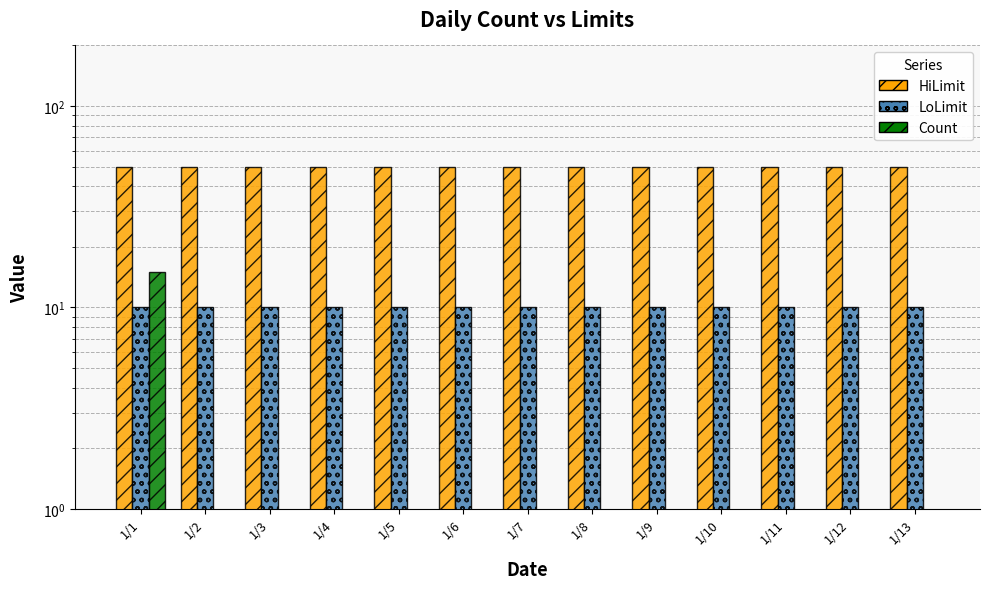

At how many categories does at least one series exceed 38?

13